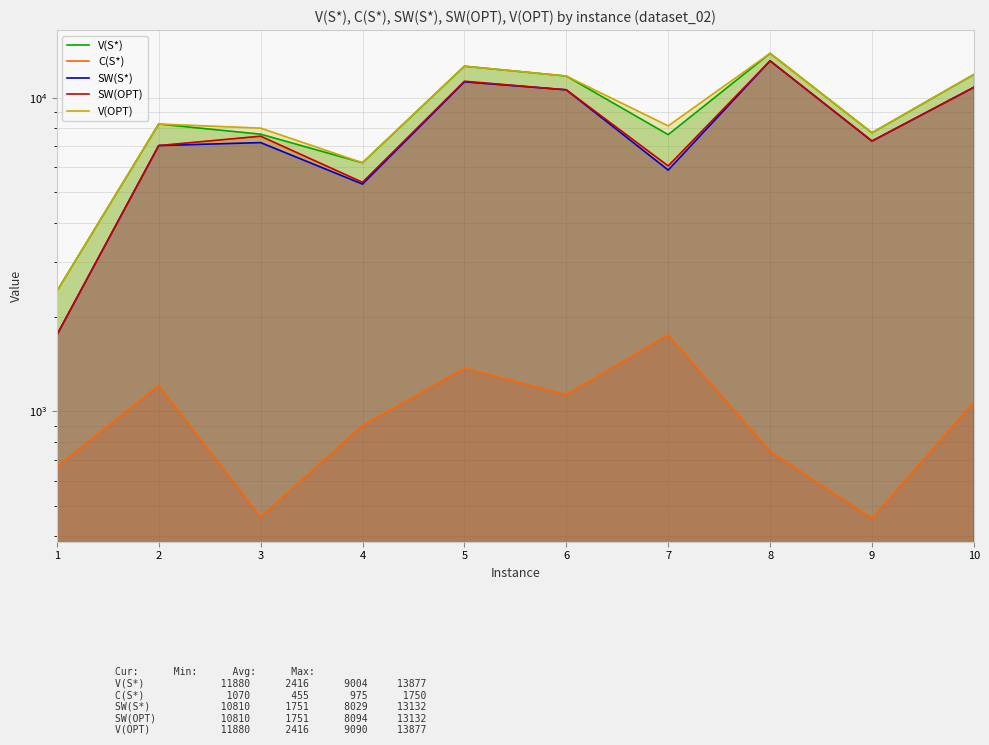

Reading left to right, extract all data points from this chart.

V(S*): 1=2416	2=8255	3=7662	4=6210	5=12625	6=11744	7=7636	8=13877	9=7738	10=11880
C(S*): 1=665	2=1208	3=460	4=900	5=1370	6=1130	7=1750	8=745	9=455	10=1070
SW(S*): 1=1751	2=7047	3=7202	4=5310	5=11255	6=10614	7=5886	8=13132	9=7283	10=10810
SW(OPT): 1=1751	2=7047	3=7549	4=5380	5=11305	6=10614	7=6067	8=13132	9=7283	10=10810
V(OPT): 1=2416	2=8255	3=8009	4=6210	5=12625	6=11744	7=8142	8=13877	9=7738	10=11880